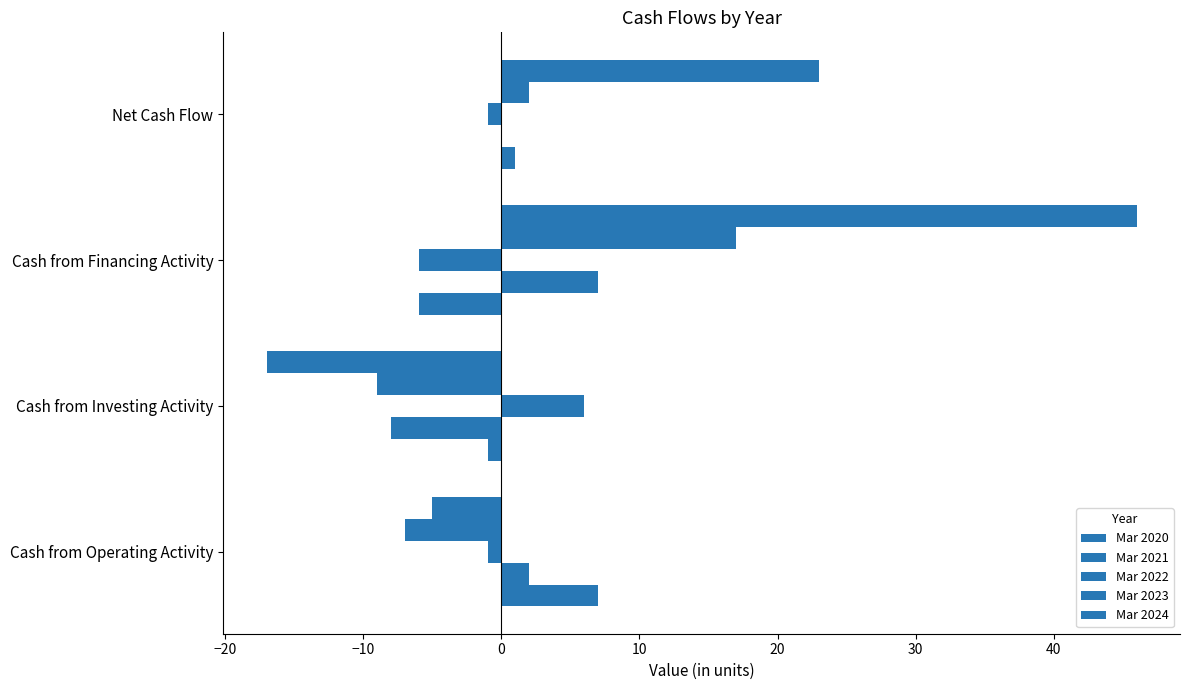

Count the number of categories in the chart.

4